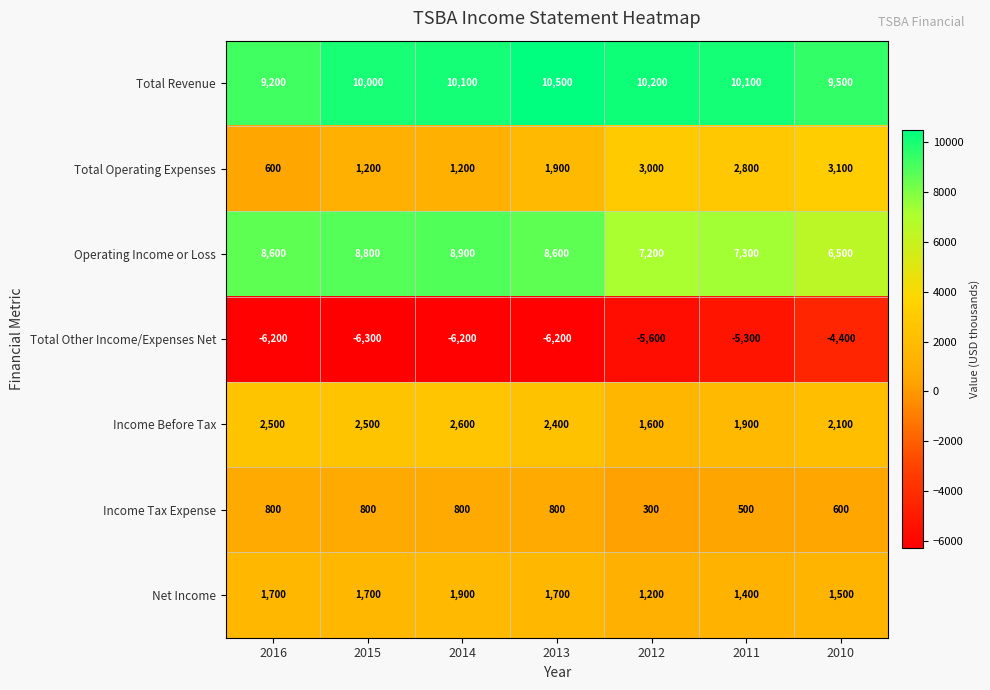

What is the maximum value for Operating Income or Loss?

8900